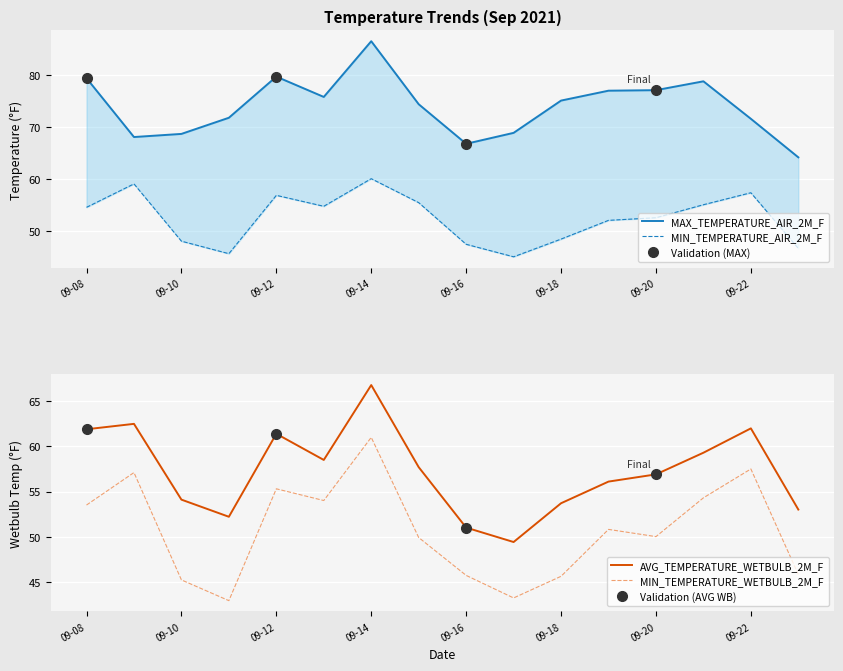

What is the value of the MIN_TEMPERATURE_AIR_2M_F point at the 1st from the left?

54.5